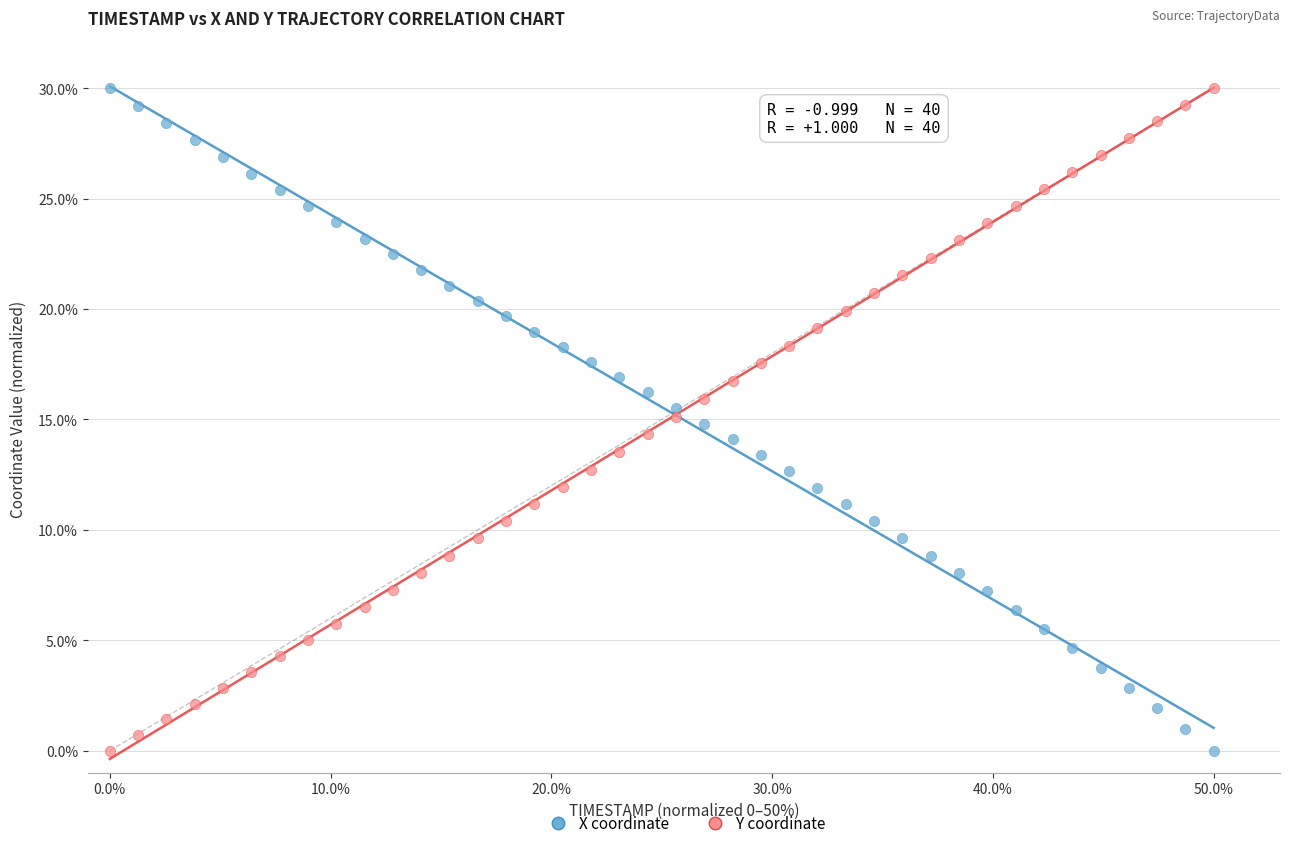

Across all data points, what is the range of X values (max minus min)?

50.0